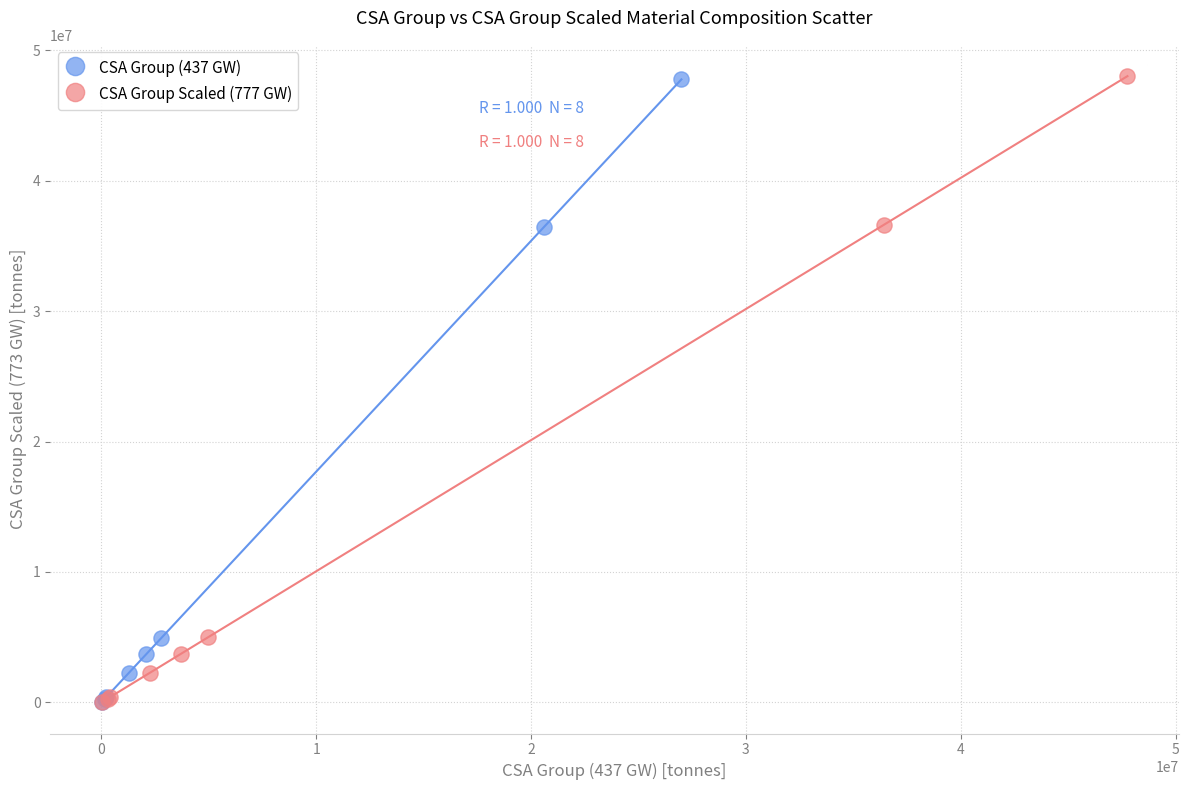

Which series has the largest Y range (max minus min)?

CSA Group Scaled (777 GW)